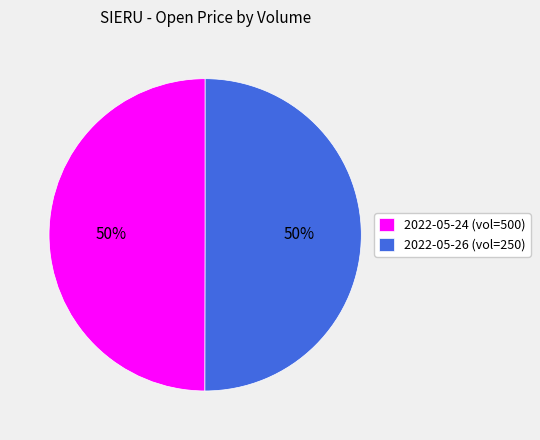

Is the sum of 2022-05-26 (vol=250) and 2022-05-24 (vol=500) greater than half?

Yes